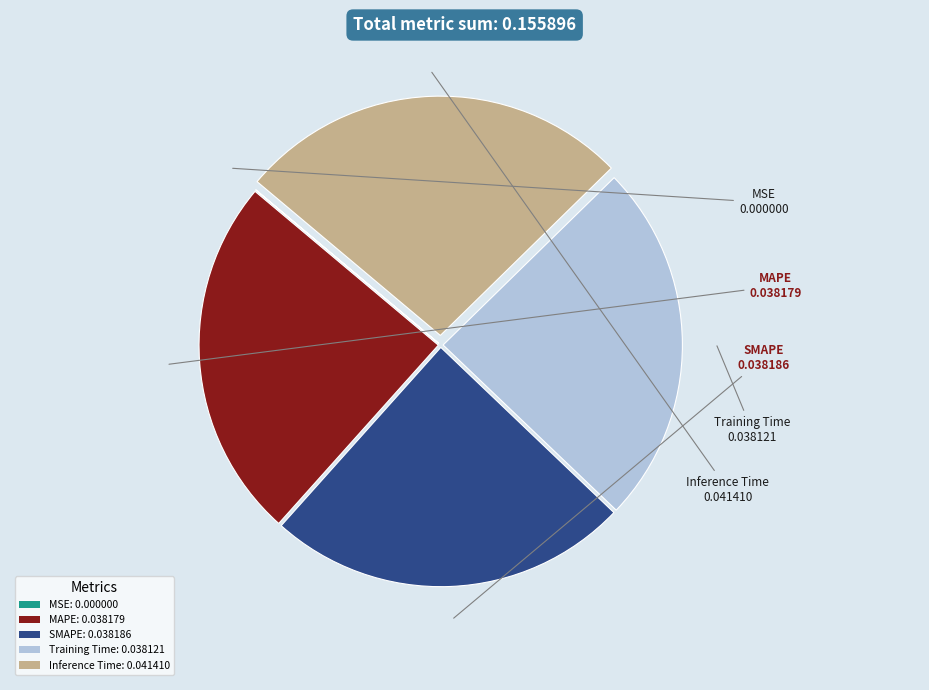

Combined, do MAPE: 0.038179 and SMAPE: 0.038186 account for over 50%?

No